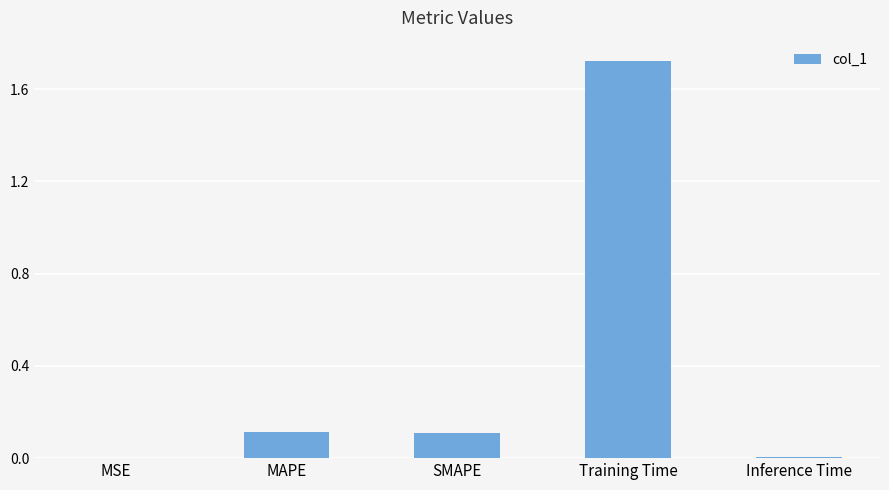

The chart shows a value of 0.1 at SMAPE. True or false?

True